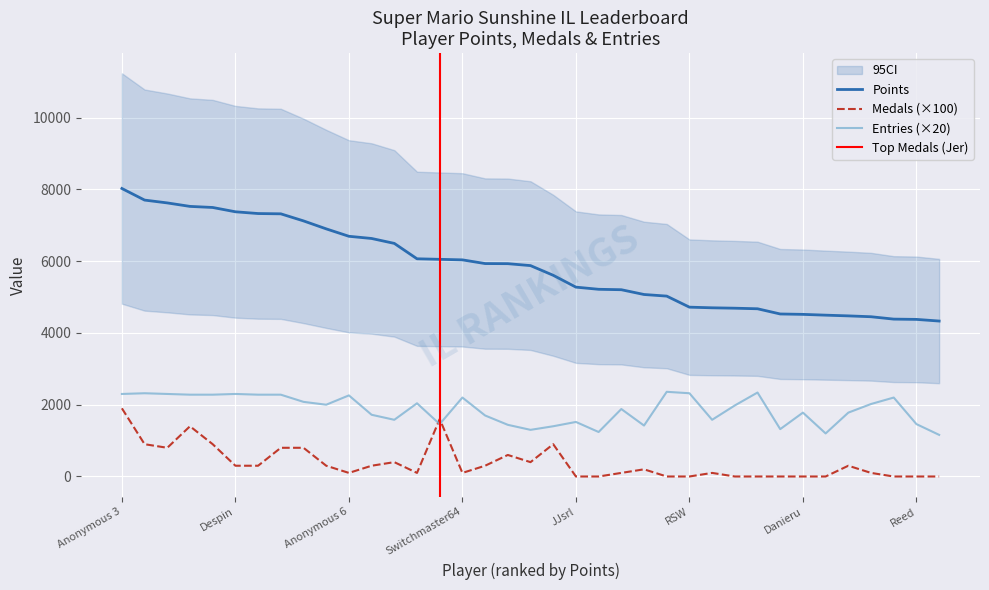

Where does the Points series first go above 5877?

Anonymous 3